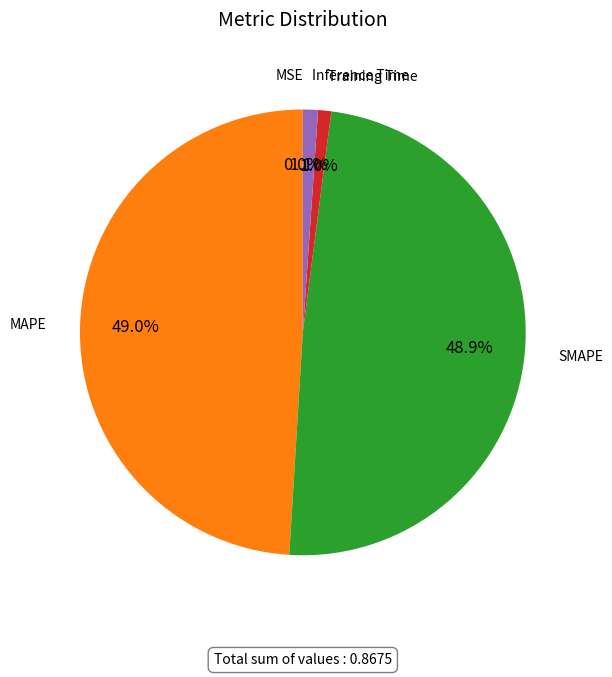

Does any single category account for the majority?

No